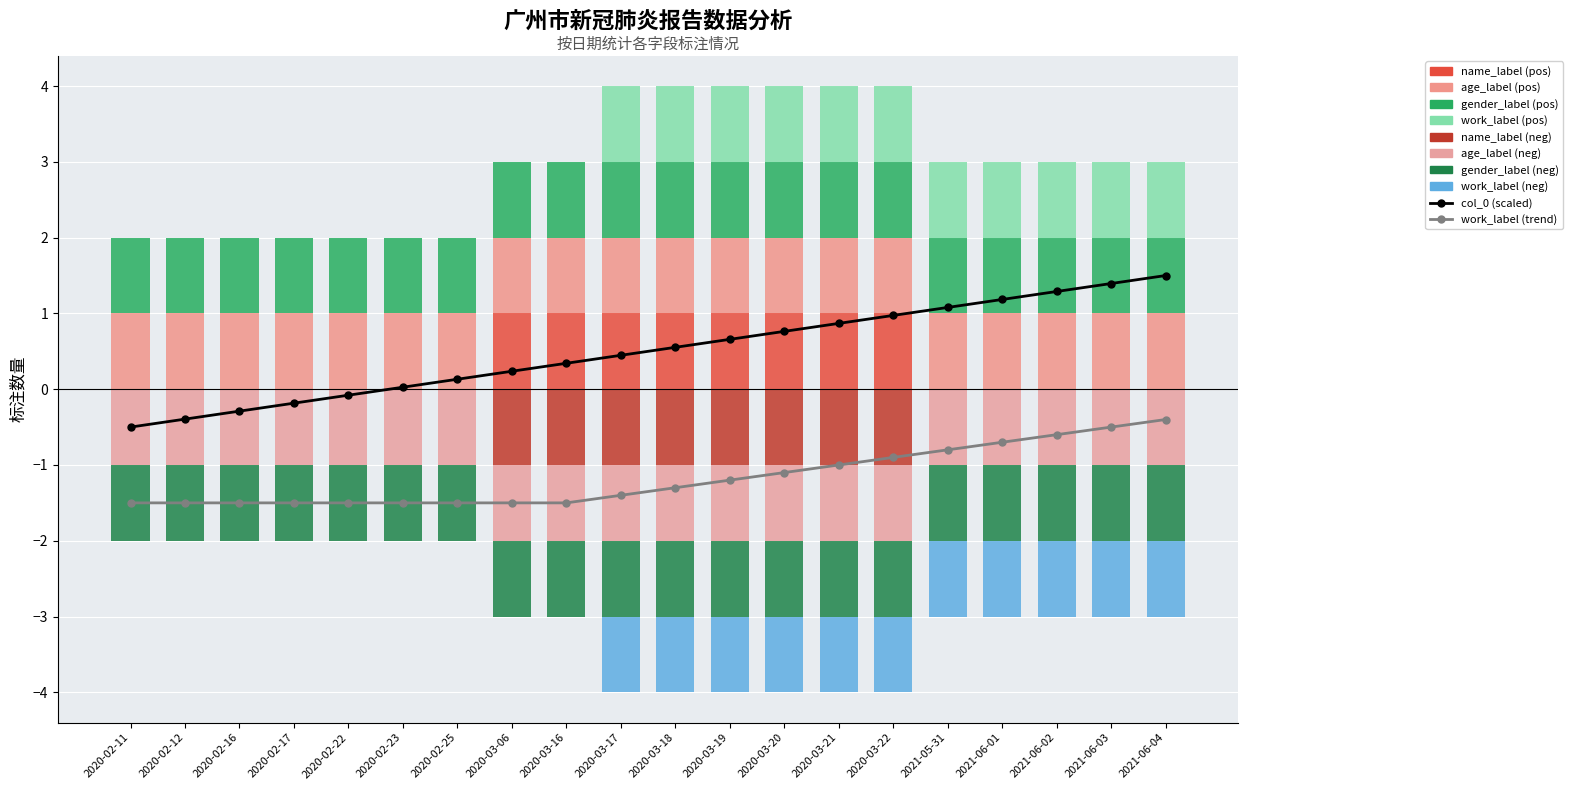

Where is work_label nearest to the value 0?

2020-02-11